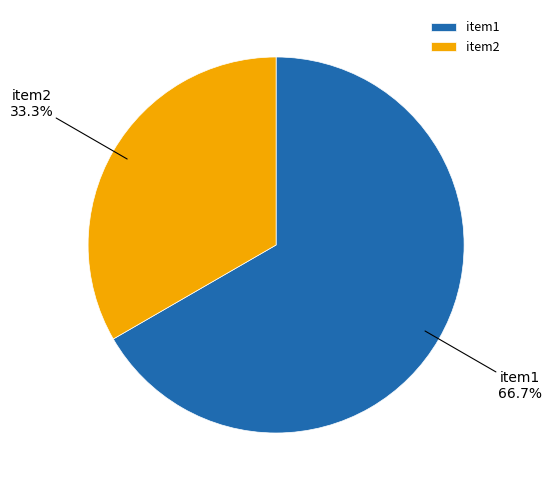

What is the smallest slice in the pie chart?

item2